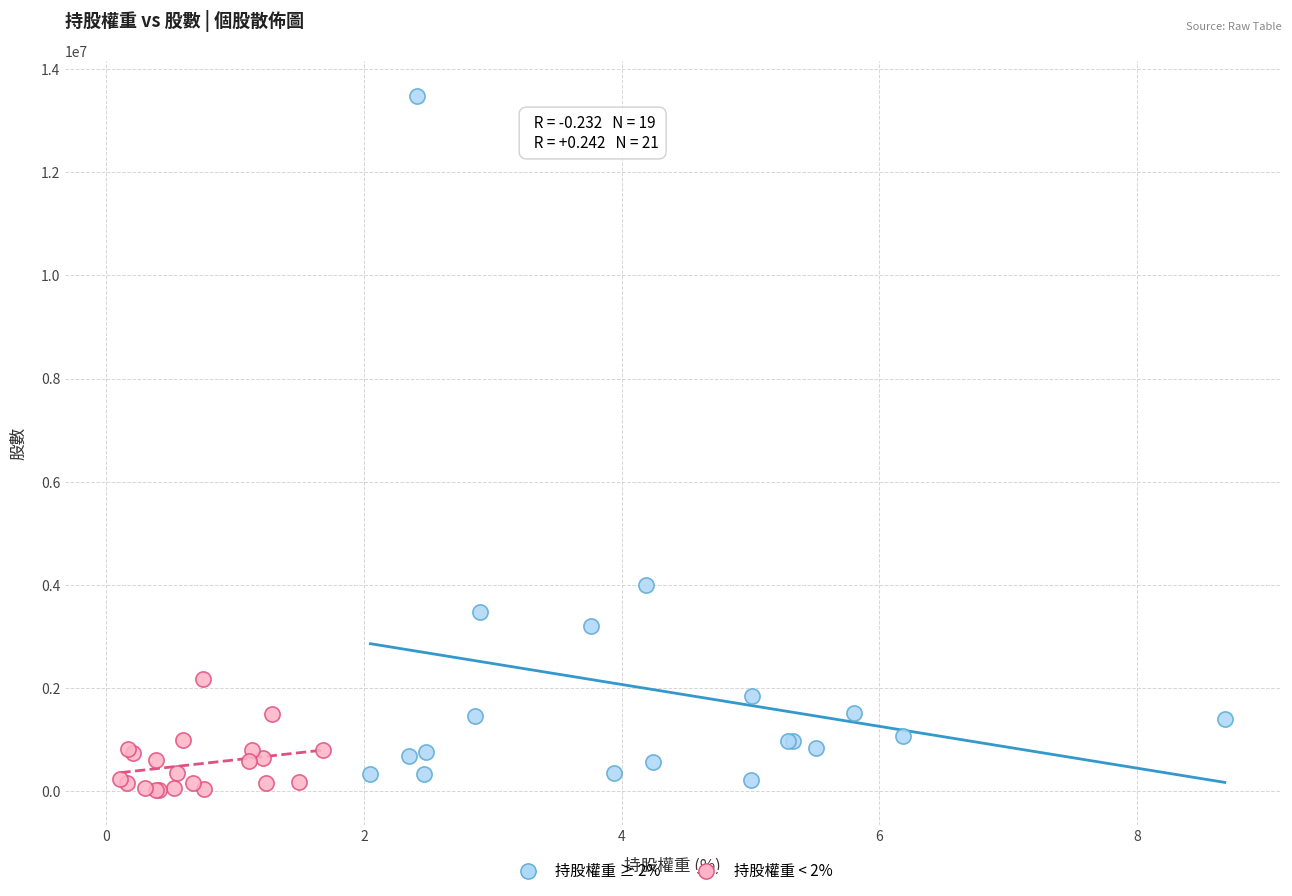

Which series contains the lowest Y value?

持股權重 < 2%